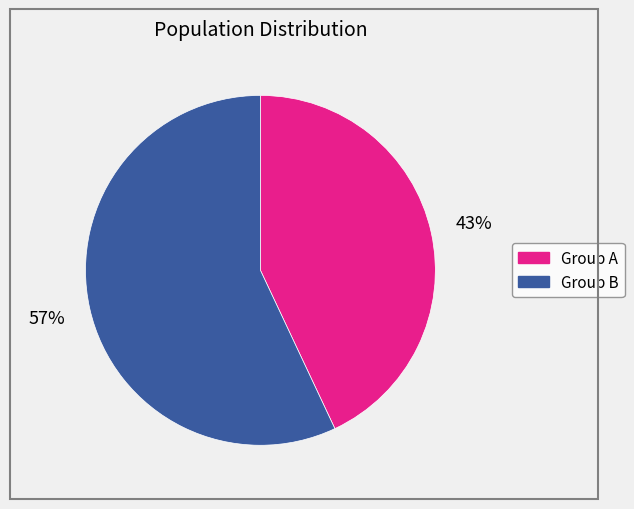

Is there any slice that represents more than half of the pie?

Yes